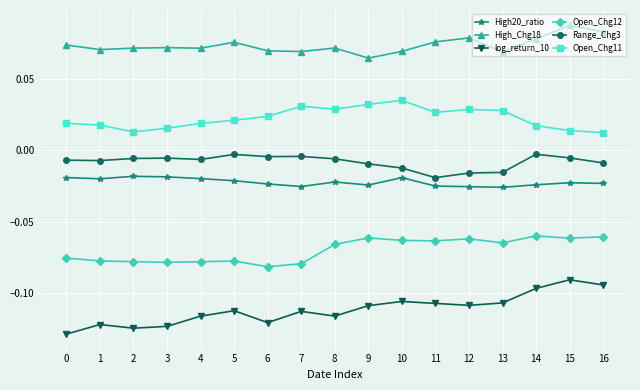

How many High_Chg18 values are between 0 and 1?

17